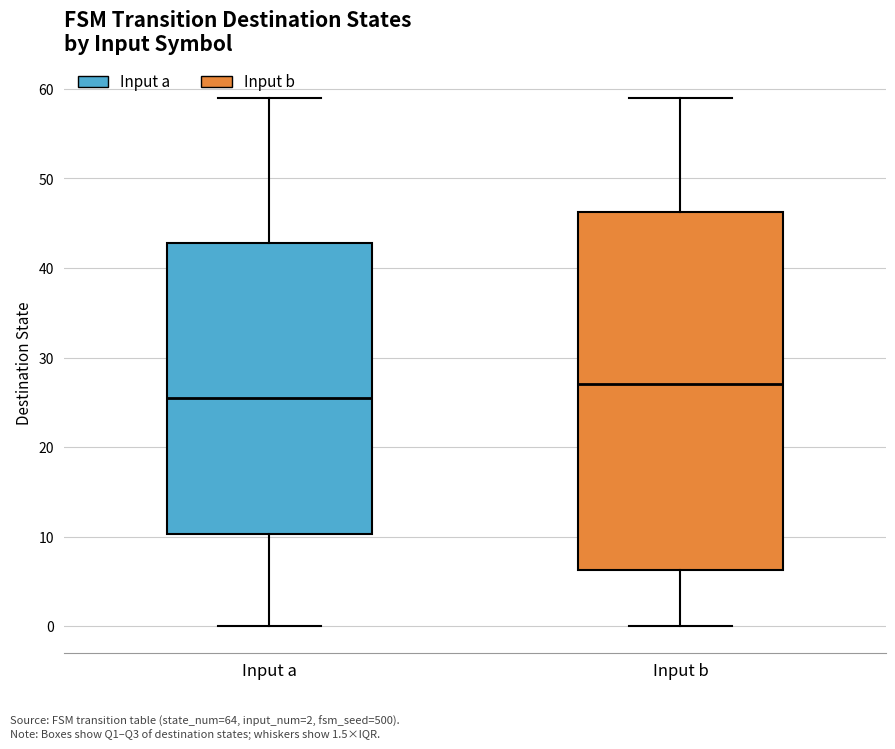

Which box is the tallest, from its lower edge to its upper edge?

Input b